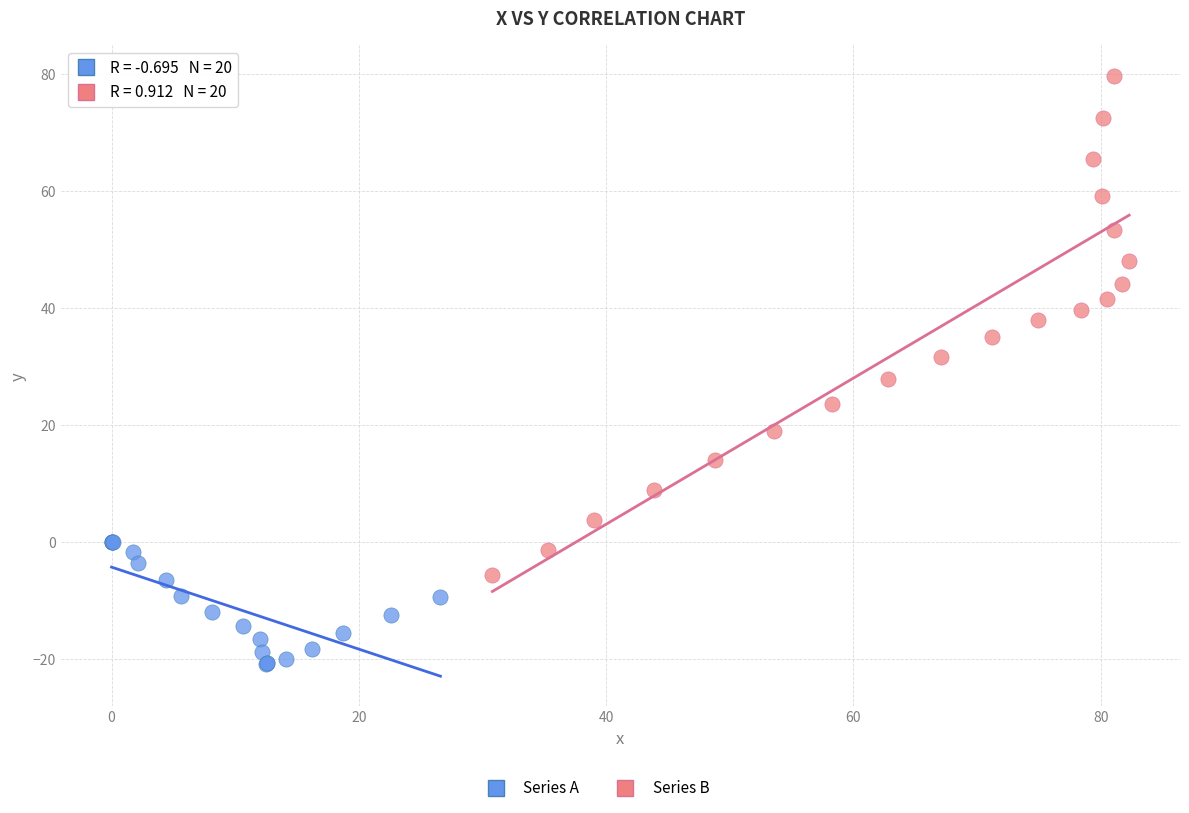

Which series reaches the minimum Y coordinate?

Series A